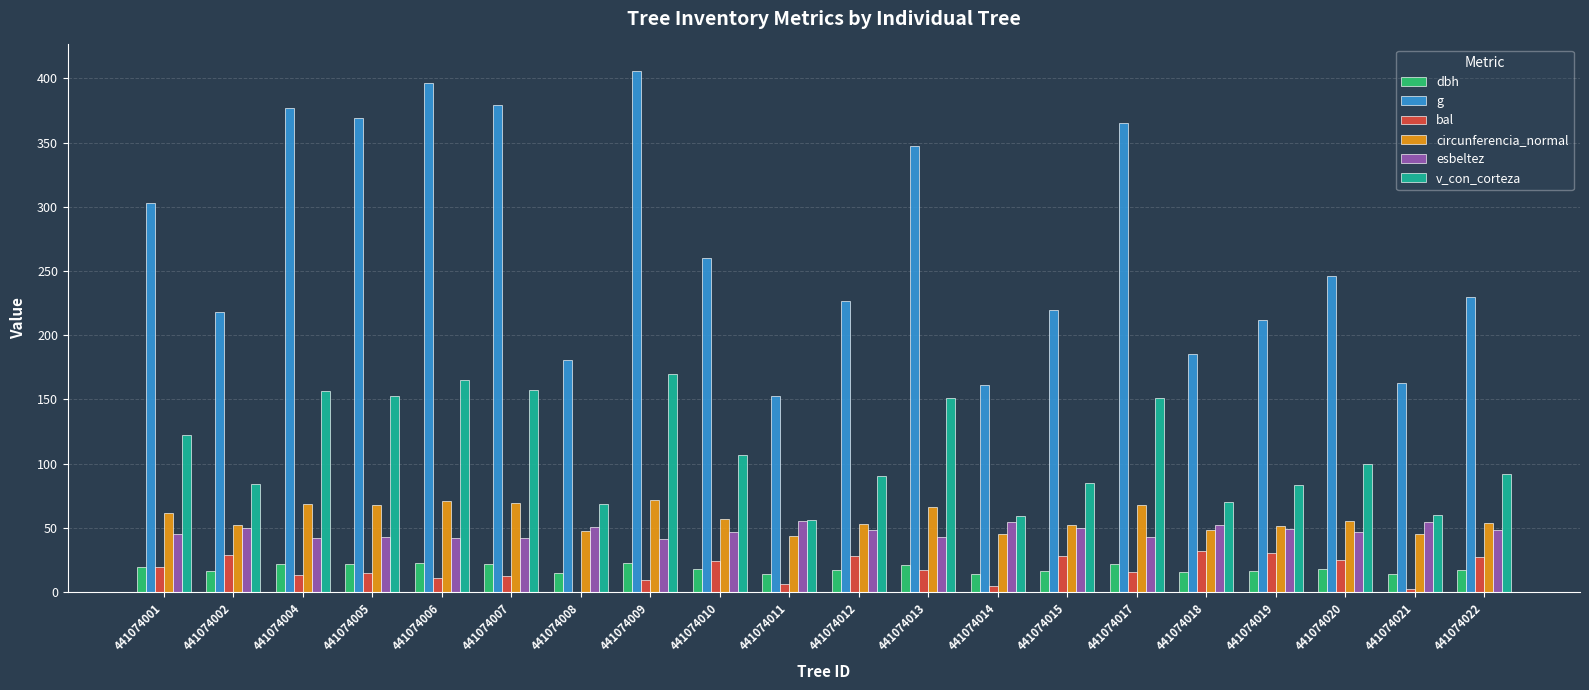

Which series has the largest total across all categories?

g